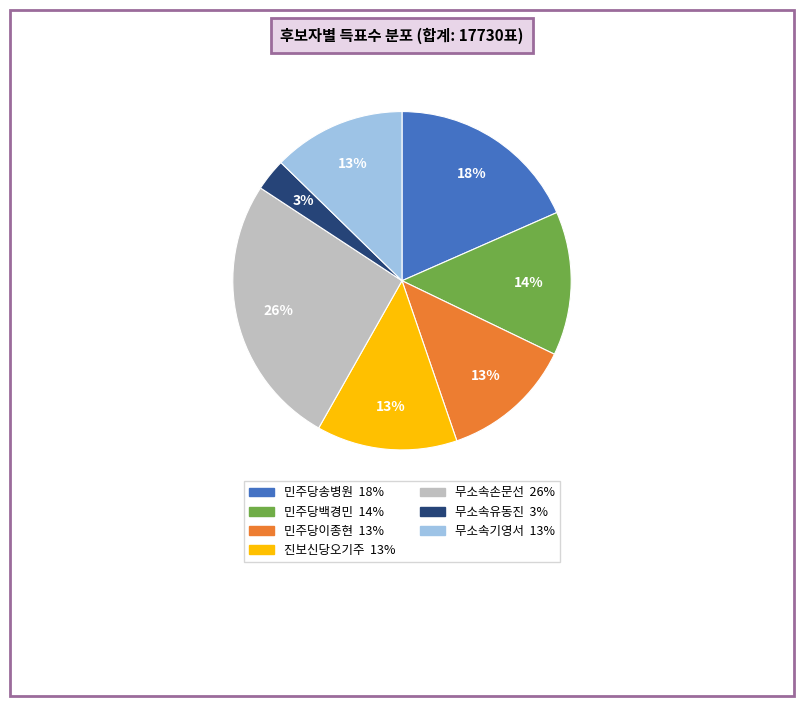

What is the largest slice in the pie chart?

무소속손문선